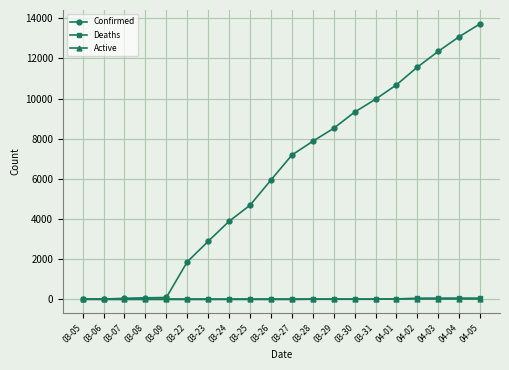

What is the difference between the maximum and minimum values in the Confirmed series?

13705